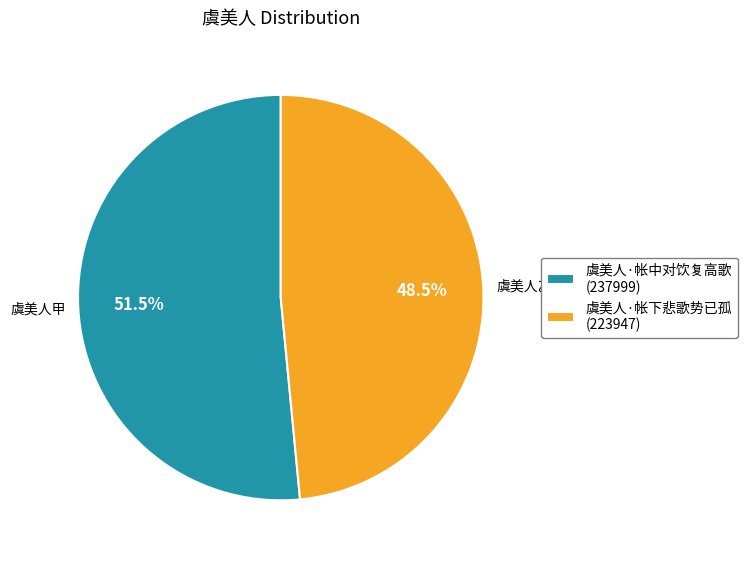

How many slices are in this pie chart?

2